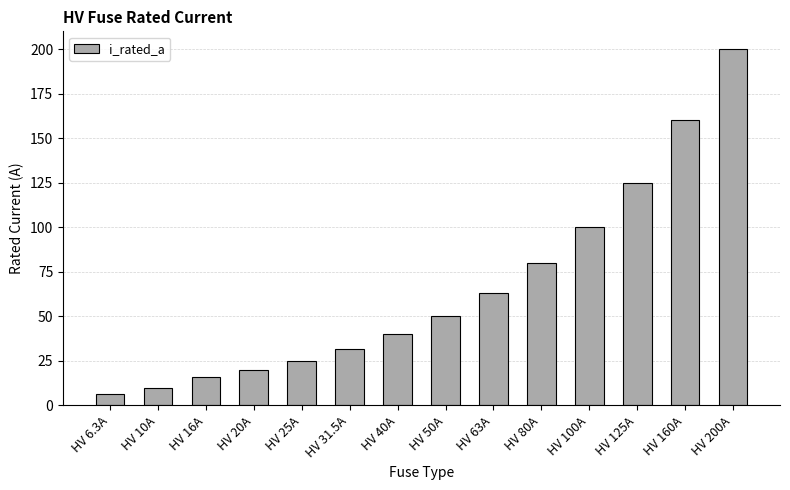

What value does the data have at HV 125A?

125.0